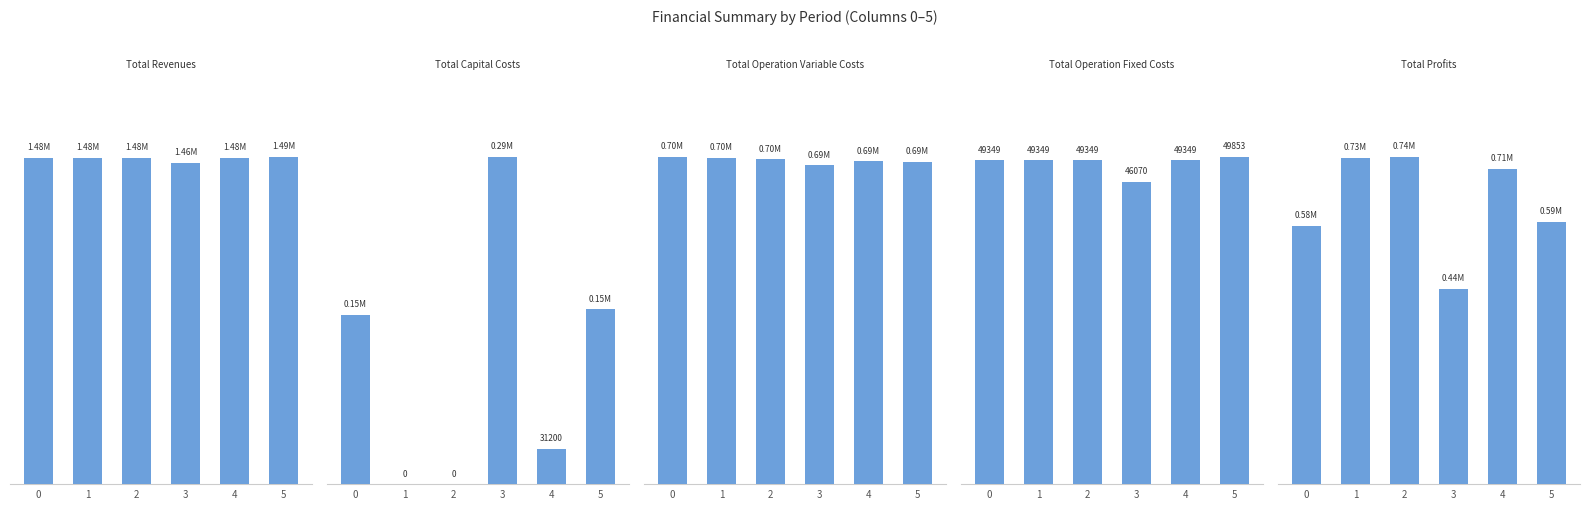

Which has a higher value, 4 or 0?

4